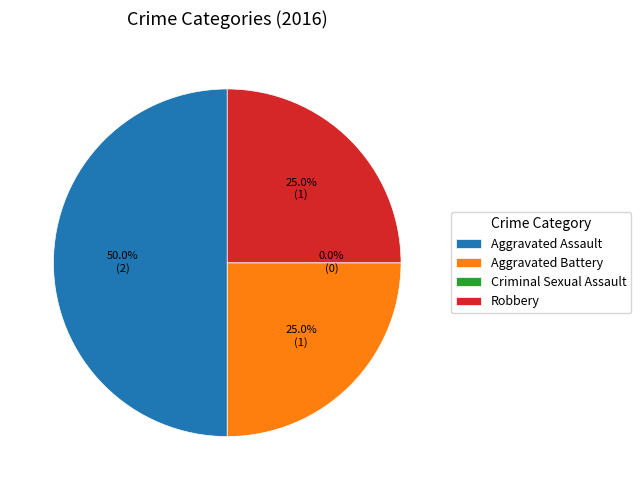

Is the sum of Criminal Sexual Assault and Aggravated Assault greater than half?

No